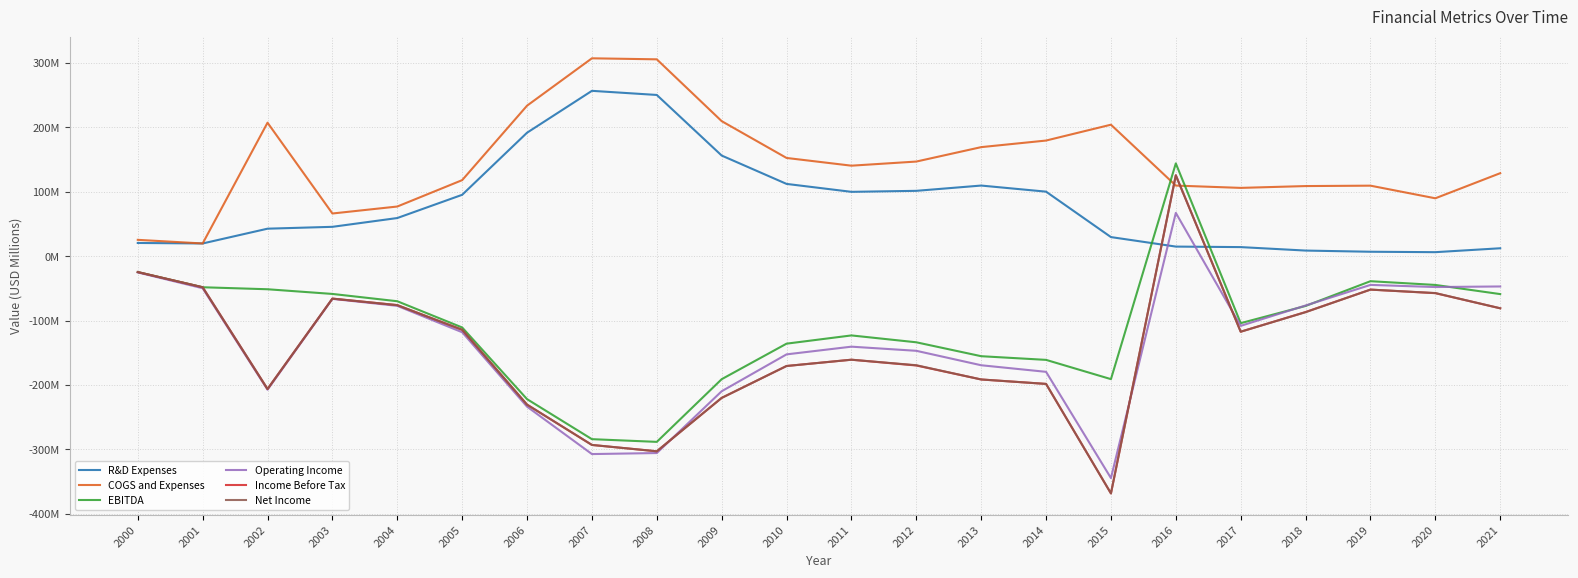

What are all the series names shown in the legend?

R&D Expenses, COGS and Expenses, EBITDA, Operating Income, Income Before Tax, Net Income